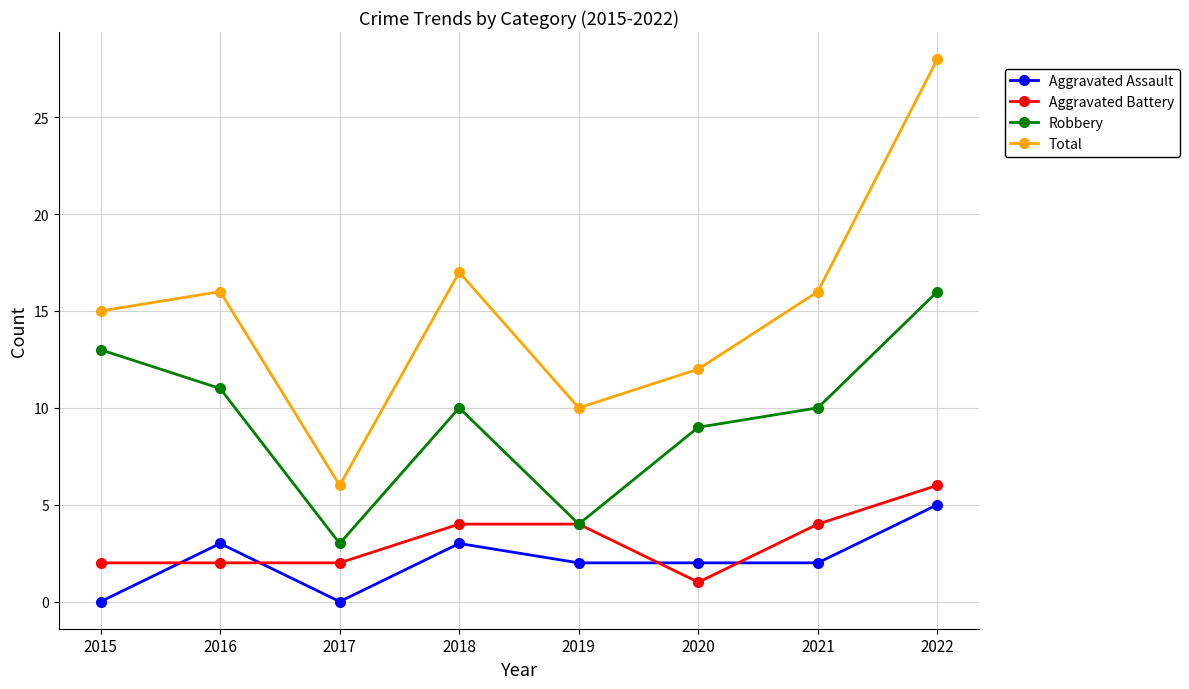

What is the total value across all series at 2021?

32